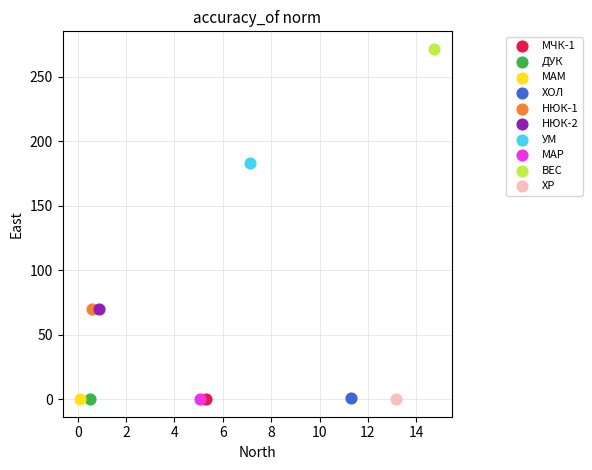

What are all the series names shown in the legend?

МЧК-1, ДУК, MAM, ХОЛ, НЮК-1, НЮК-2, УМ, МАР, ВЕС, ХР